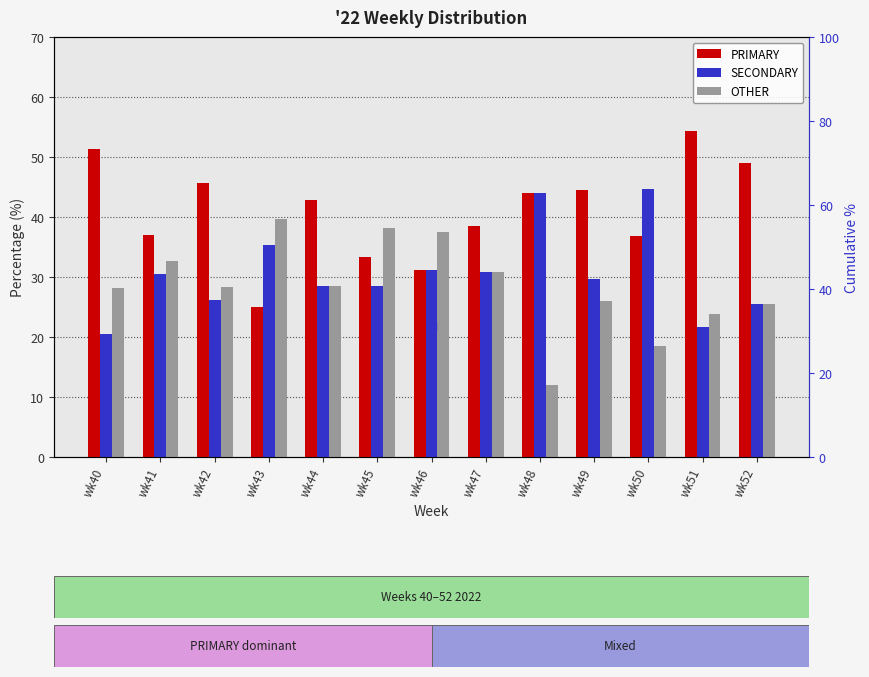

What is the difference between the highest and lowest values at wk42?

19.6